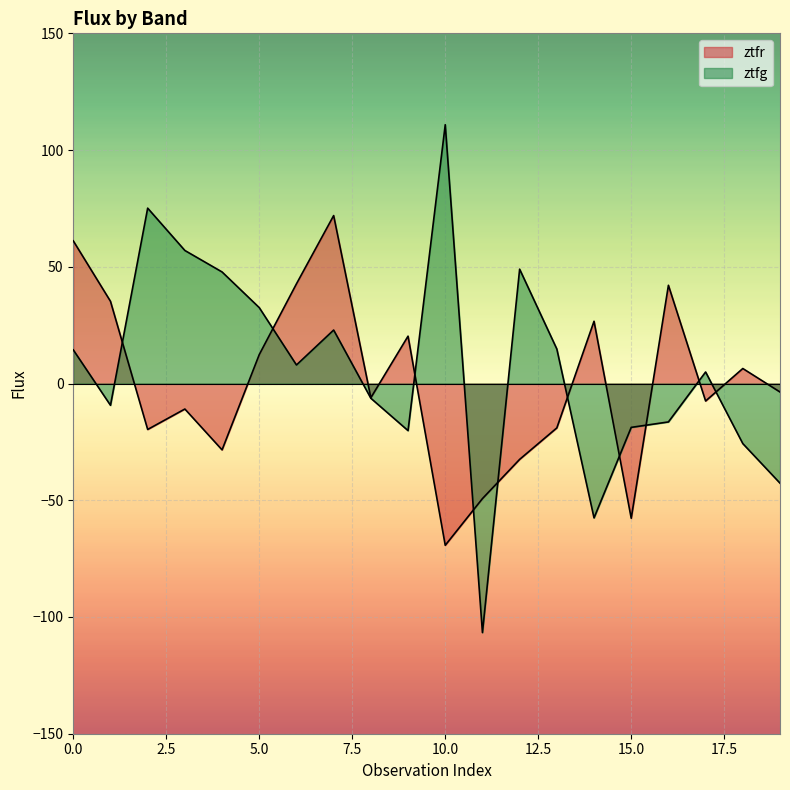

Rank the series by their maximum value, from highest to lowest.

ztfg, ztfr